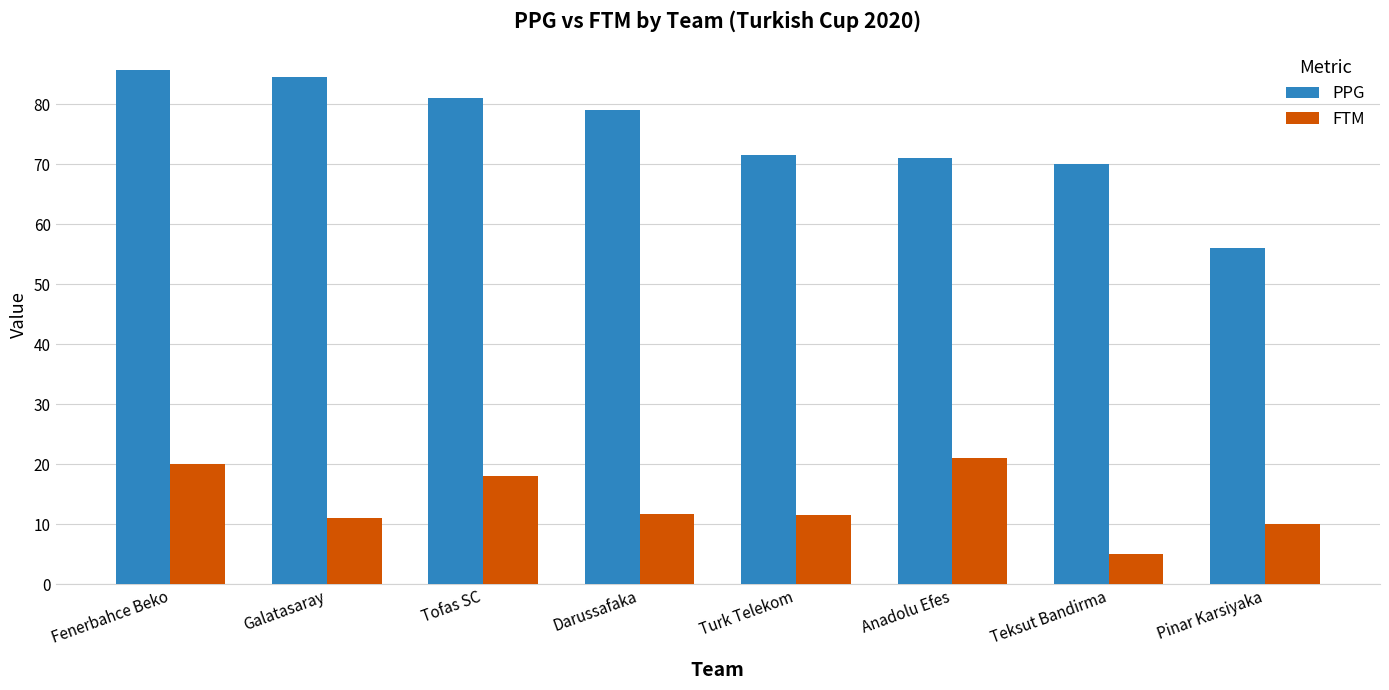

What is the lowest value of the PPG series?

56.0